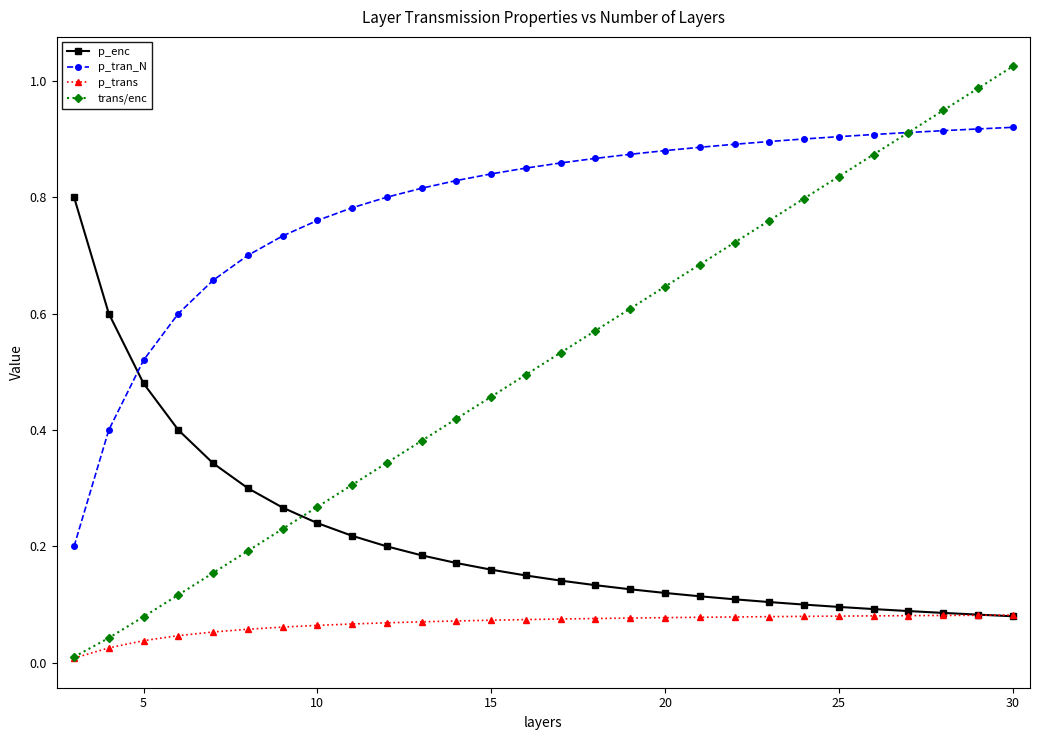

Which series has the widest spread of values?

trans/enc